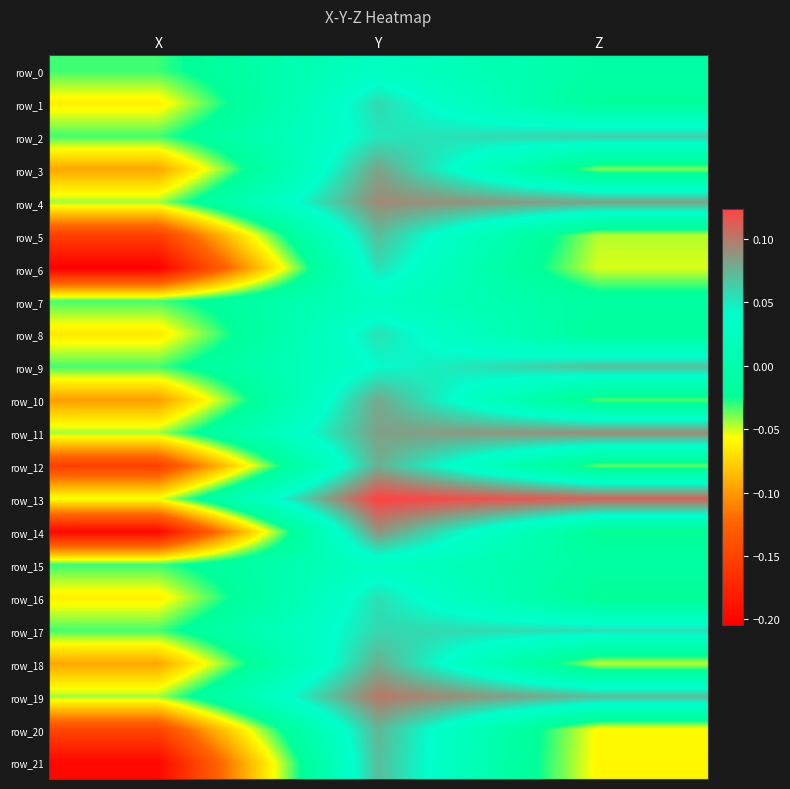

List the series in order of their peak value, highest first.

row_13, row_19, row_4, row_11, row_14, row_3, row_10, row_18, row_12, row_20, row_21, row_5, row_9, row_2, row_17, row_1, row_6, row_16, row_8, row_0, row_15, row_7